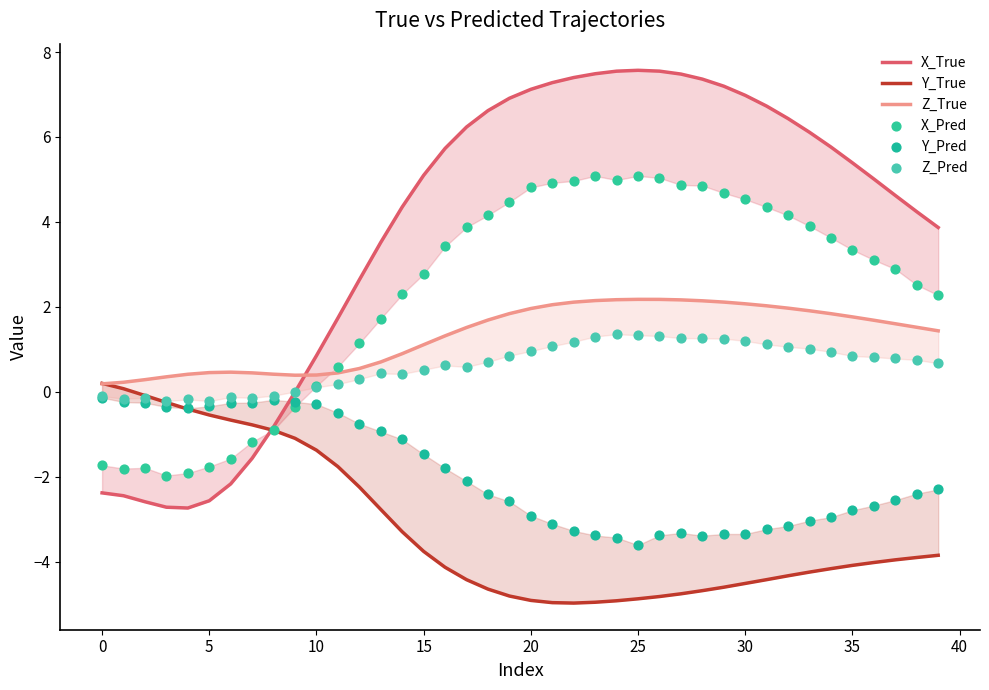

At how many categories does at least one series exceed 0?

40